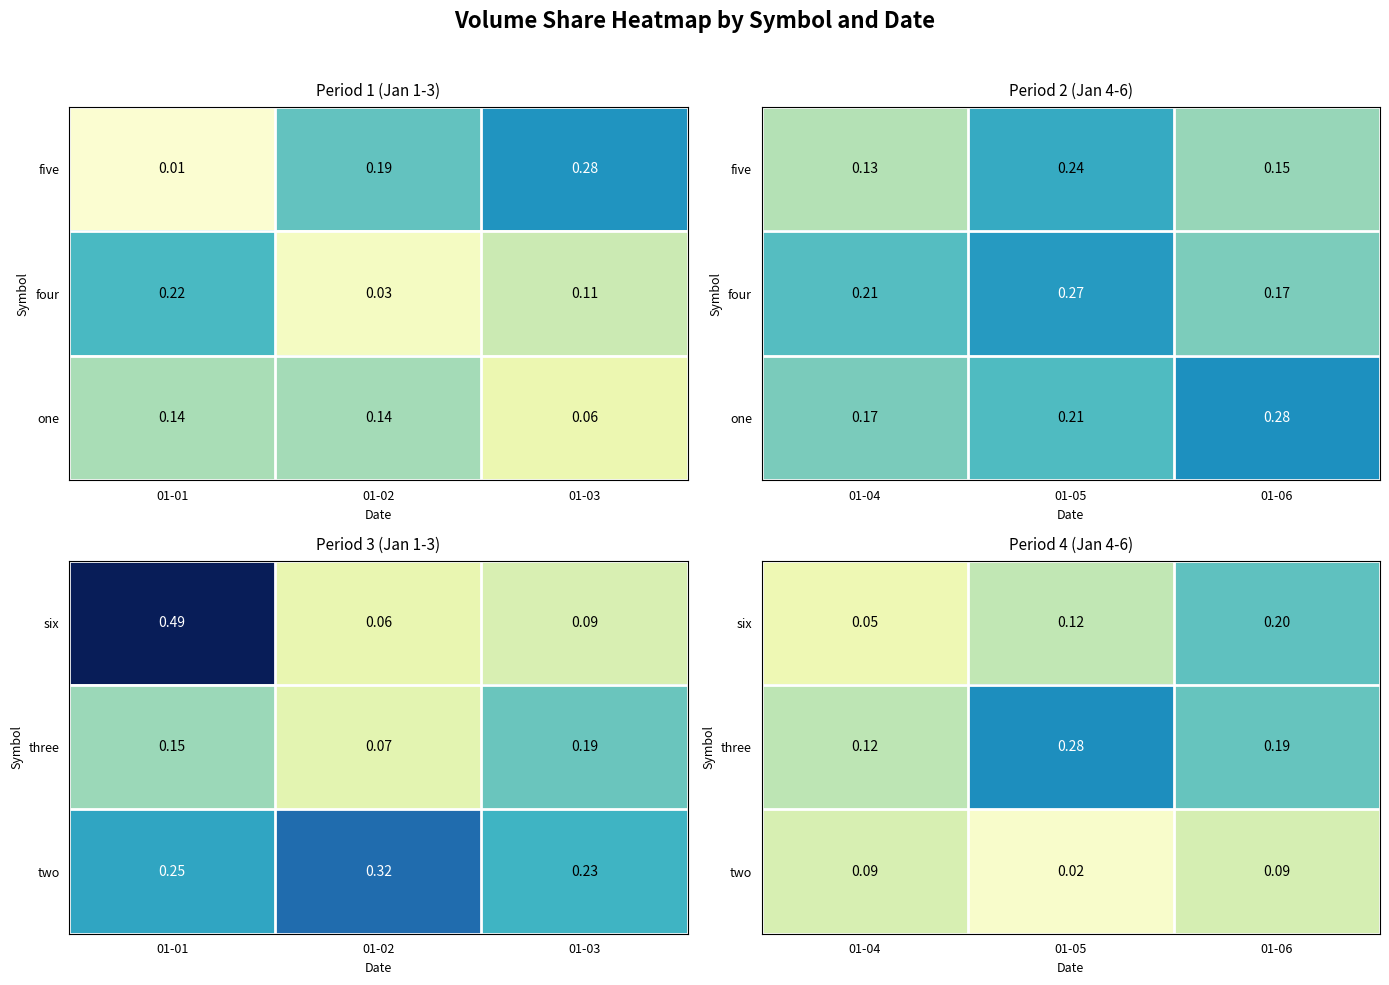

True or false: six has a value of 0.3 at 01-06.

False